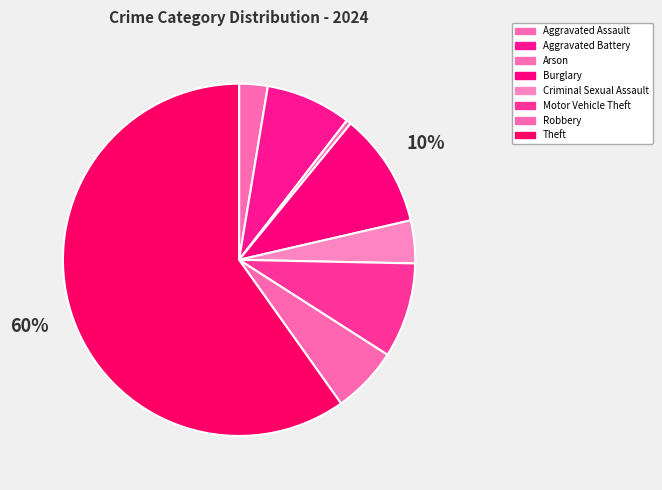

True or false: Burglary accounts for 25% of the total.

False